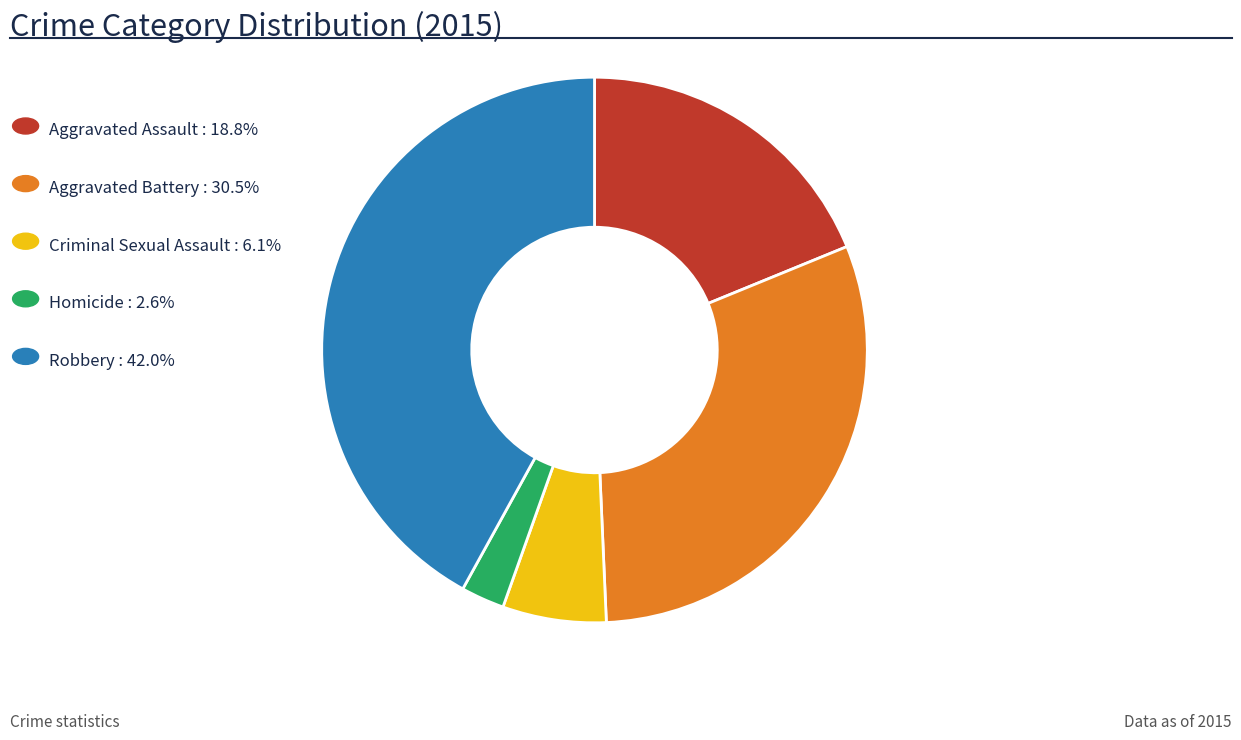

Is there a majority slice in this chart?

No